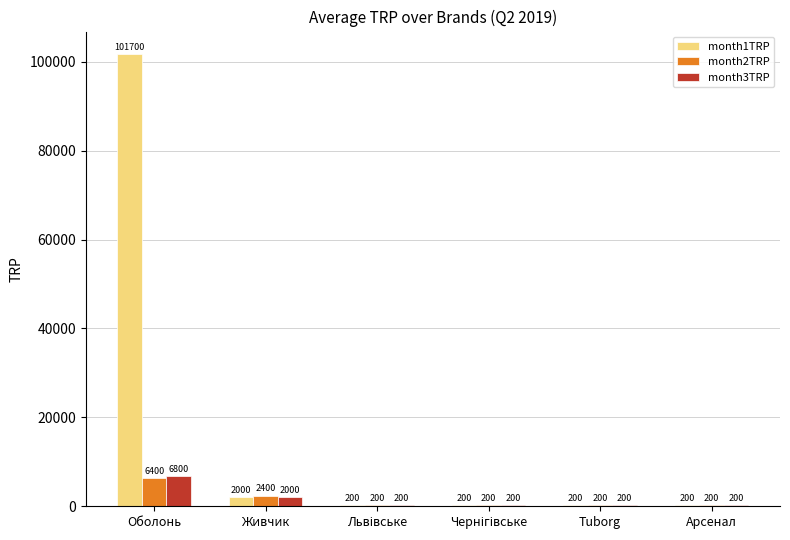

Is the value of month1TRP at Tuborg greater than the value of month2TRP at Живчик?

No